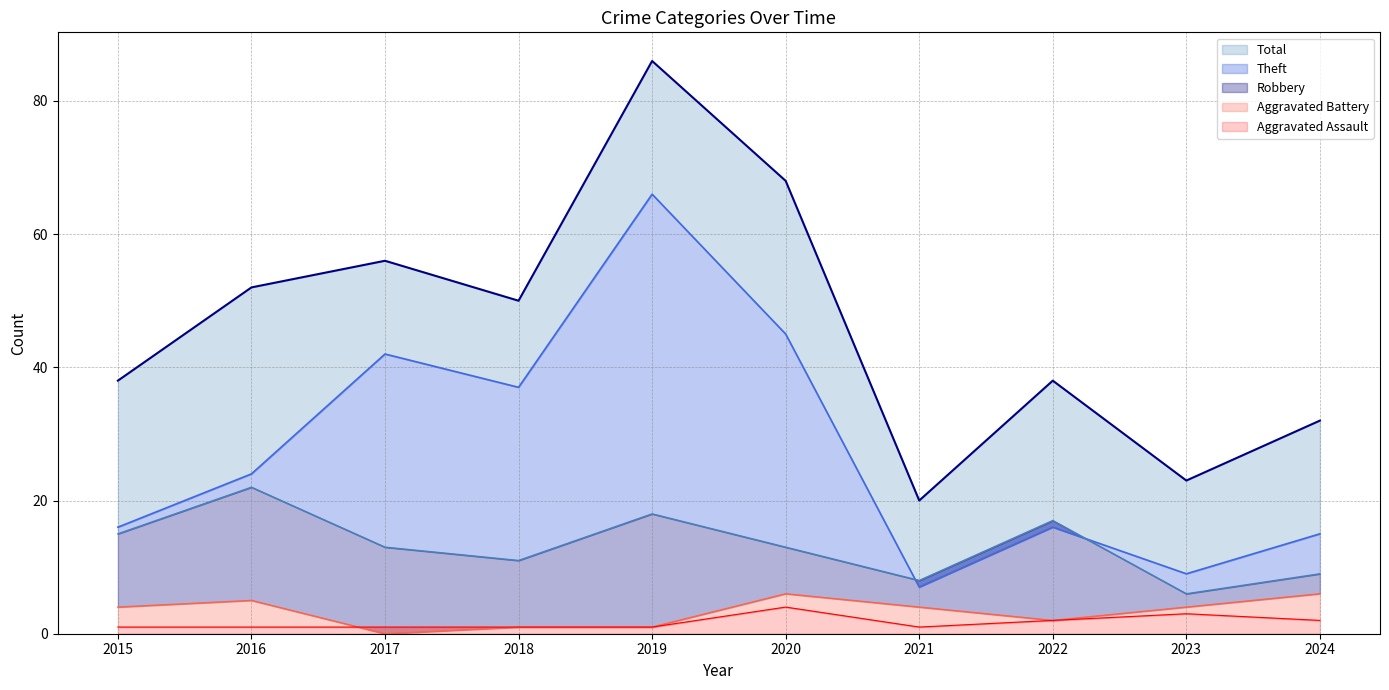

In Robbery, how many points are higher than both neighbors (excluding endpoints)?

3